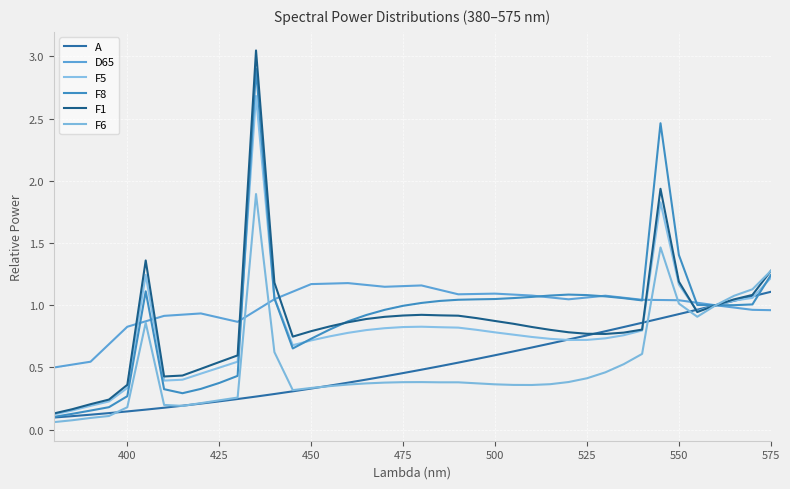

How many lines are shown in the chart?

6